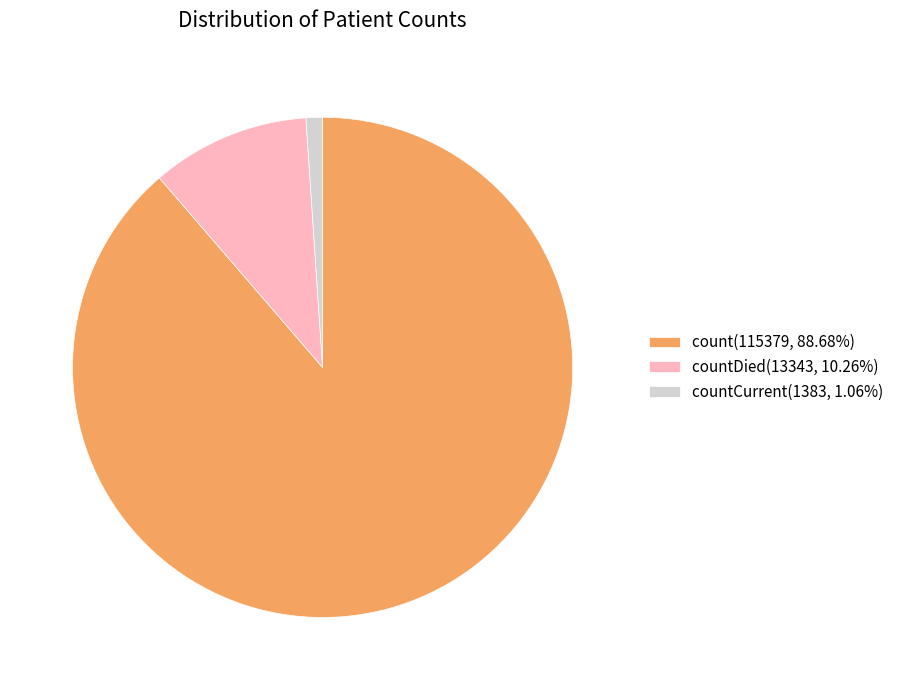

Does count(115379, 88.68%) account for over 50% of the chart?

Yes